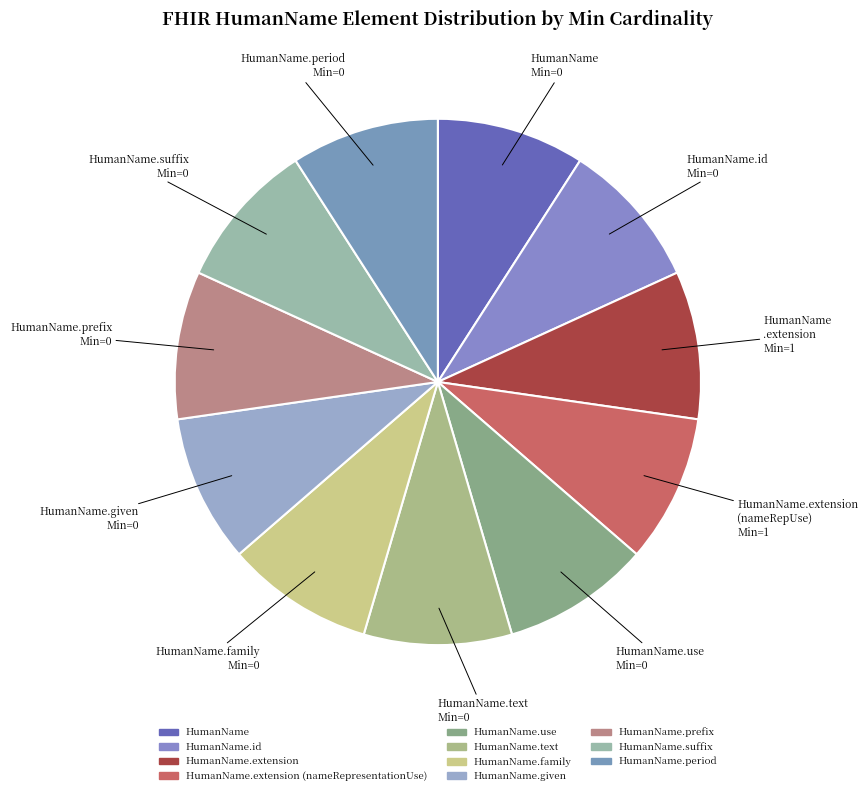

Which slice is the smallest?

HumanName